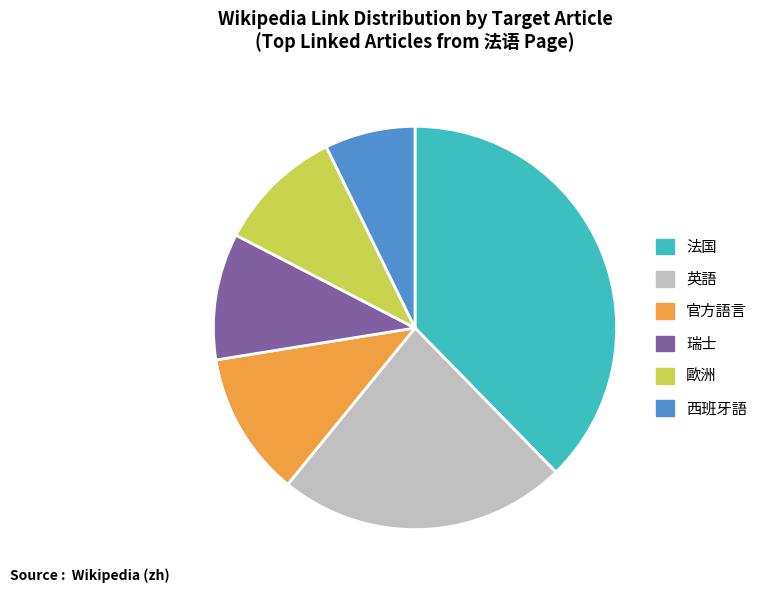

Between 官方語言 and 西班牙語, which is larger?

官方語言